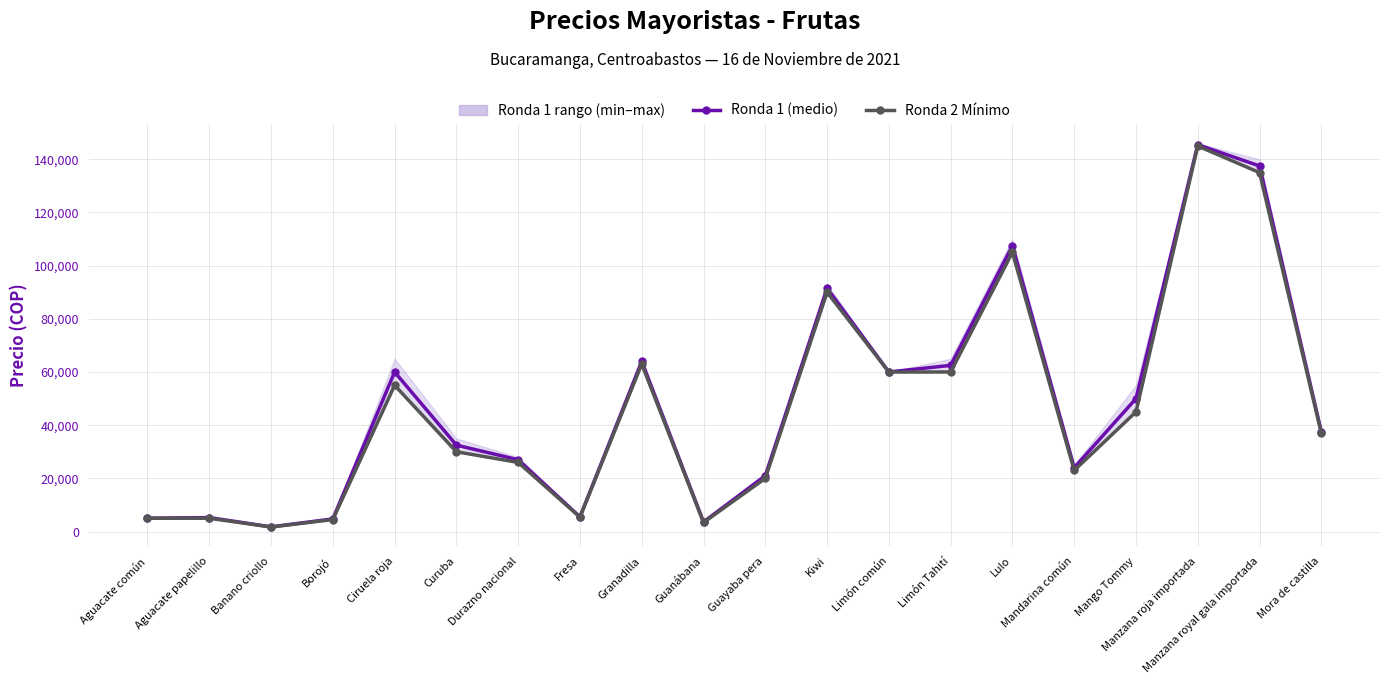

What is the label of the 13th point from the left?

Limón común